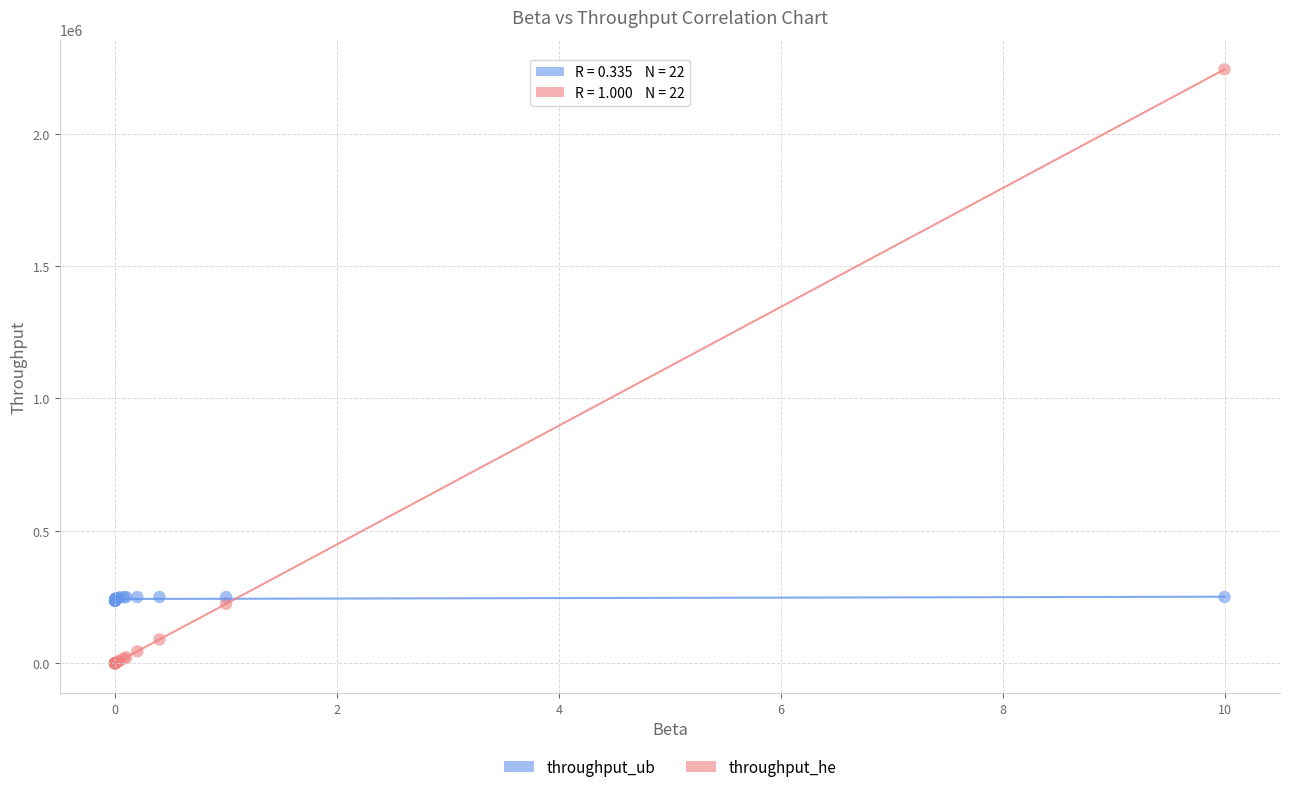

Which series has the largest Y range (max minus min)?

throughput_he